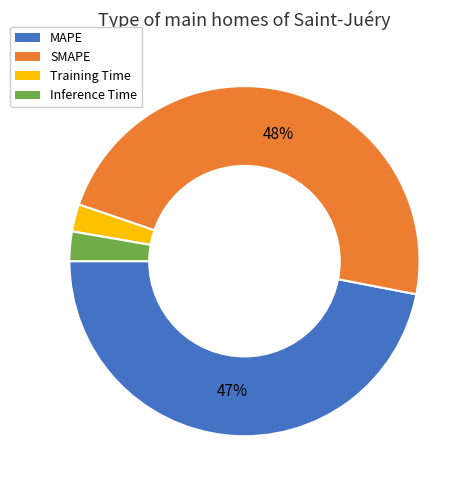

How many slices are in this pie chart?

4